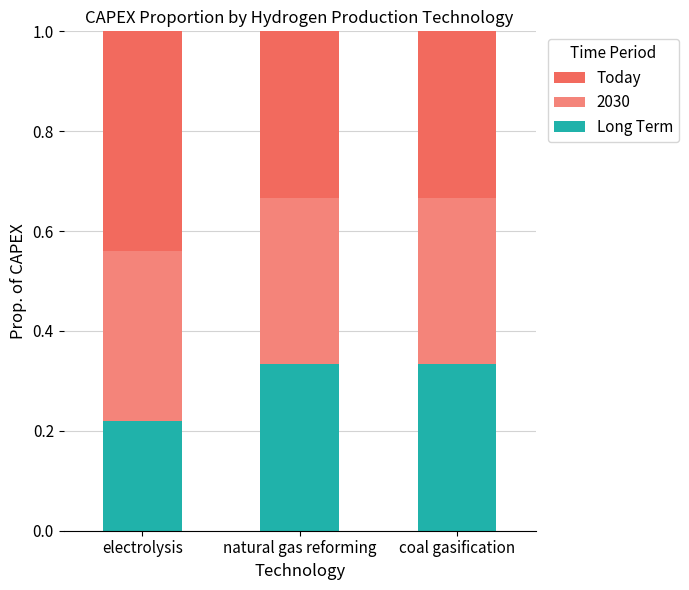

Does the chart contain stacked bars?

Yes